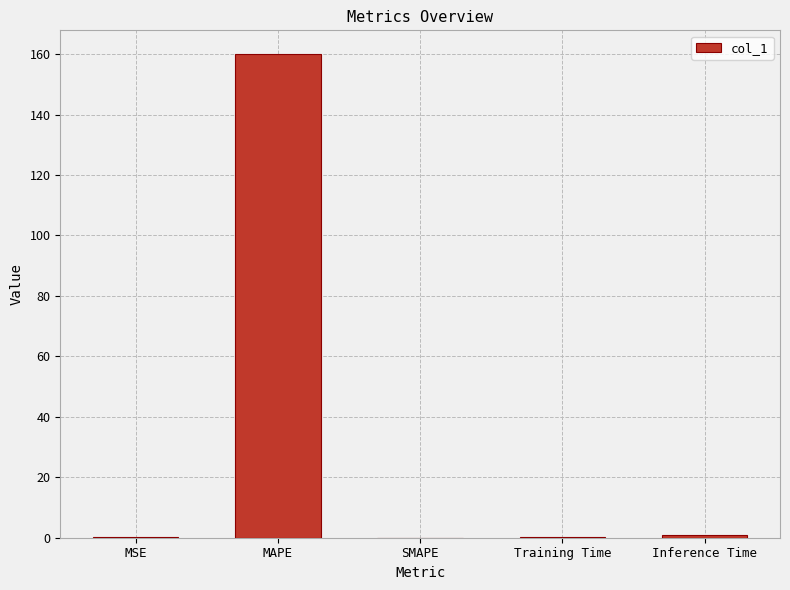

Which category has the highest value across all series?

MAPE